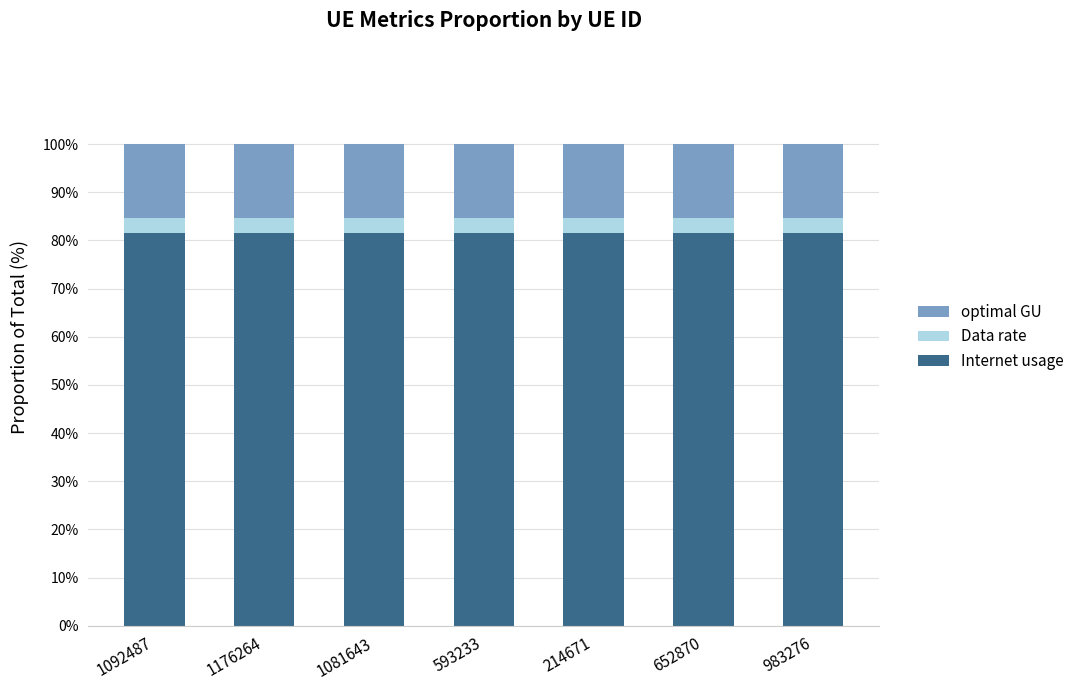

What is the sum of all Internet usage values?

571.6